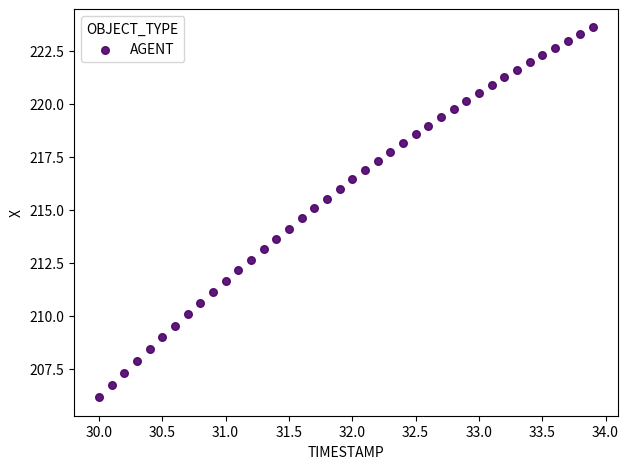

What is the range of Y values (max minus min)?

17.4